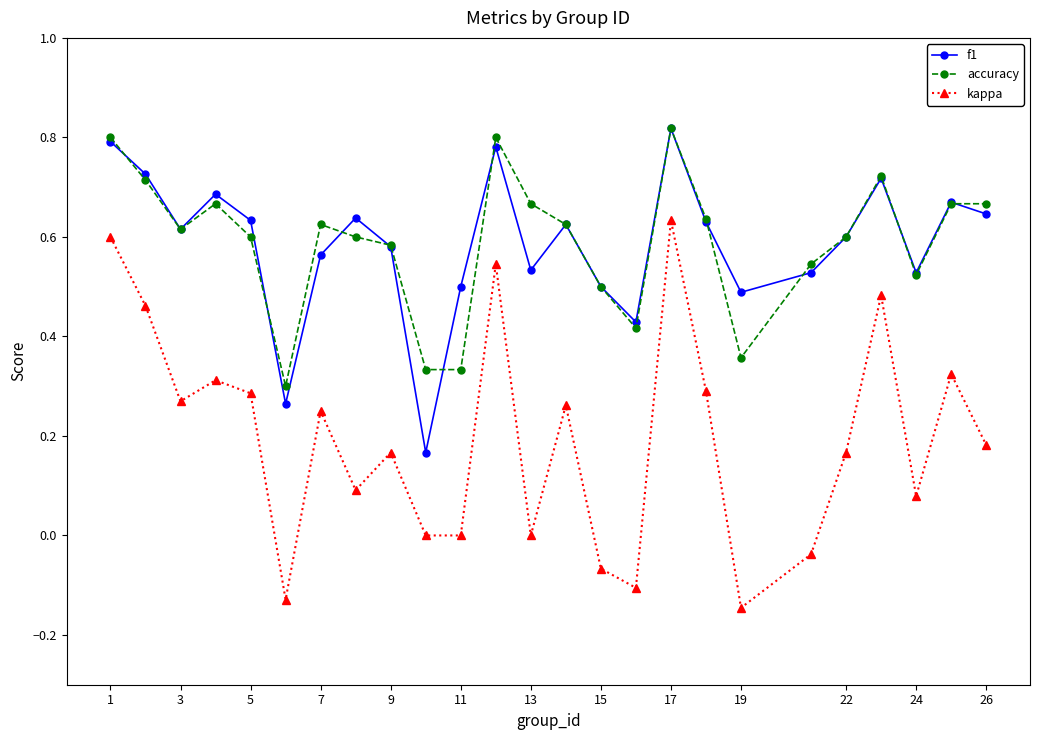

Which series has the widest spread of values?

kappa